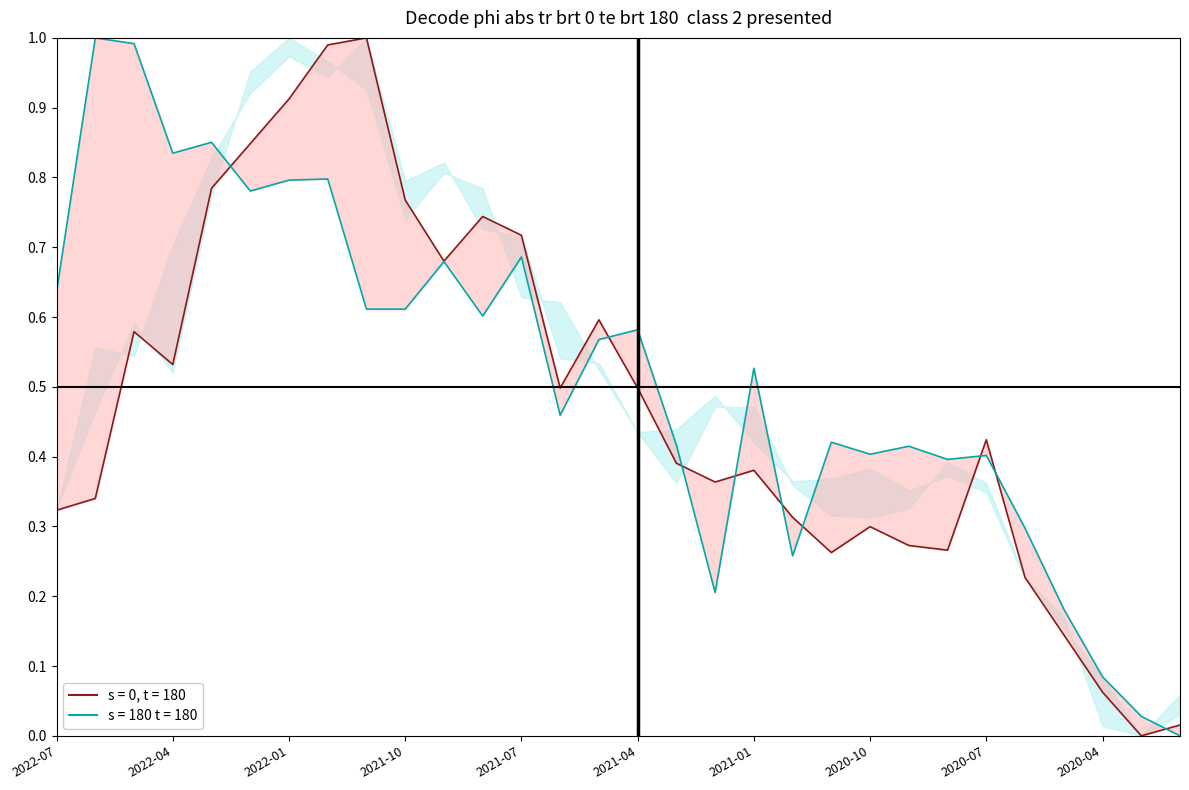

What is the value of the 收盤 point at the 3rd from the left?

0.6